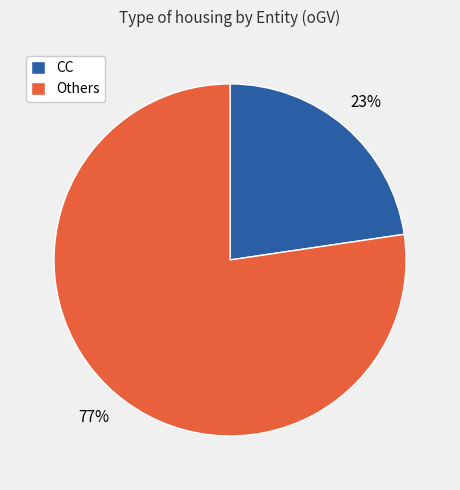

How many segments does this pie chart have?

2